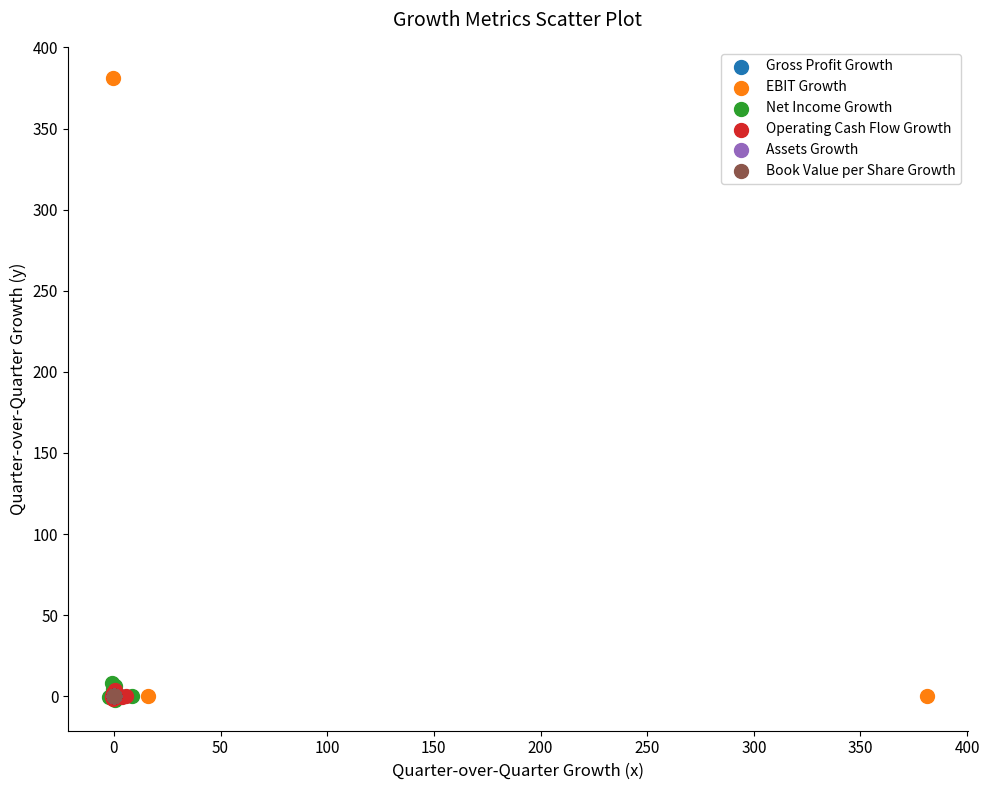

Which series contains the highest Y value?

EBIT Growth